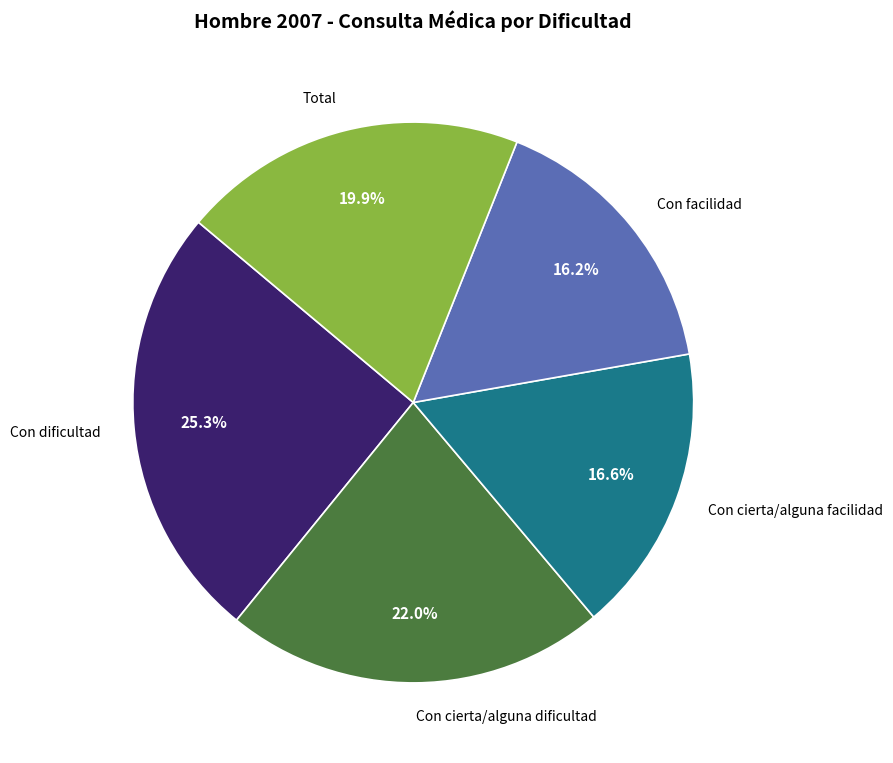

Which has a higher value, Con cierta/alguna dificultad or Con facilidad?

Con cierta/alguna dificultad